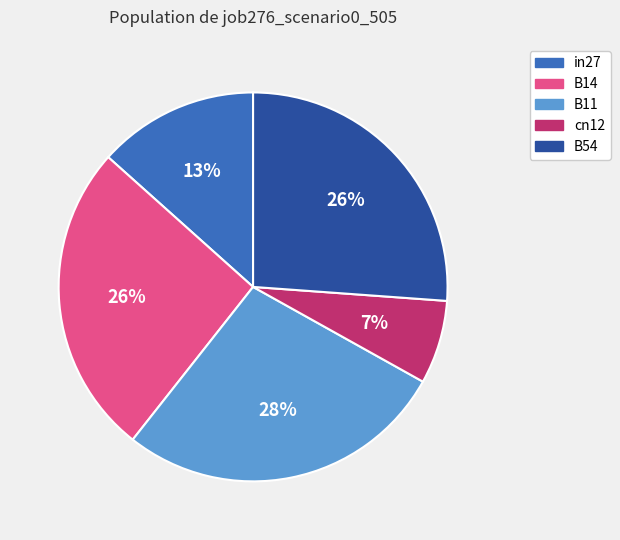

To the nearest percent, what is the difference between the largest and smallest slice percentages?

21%